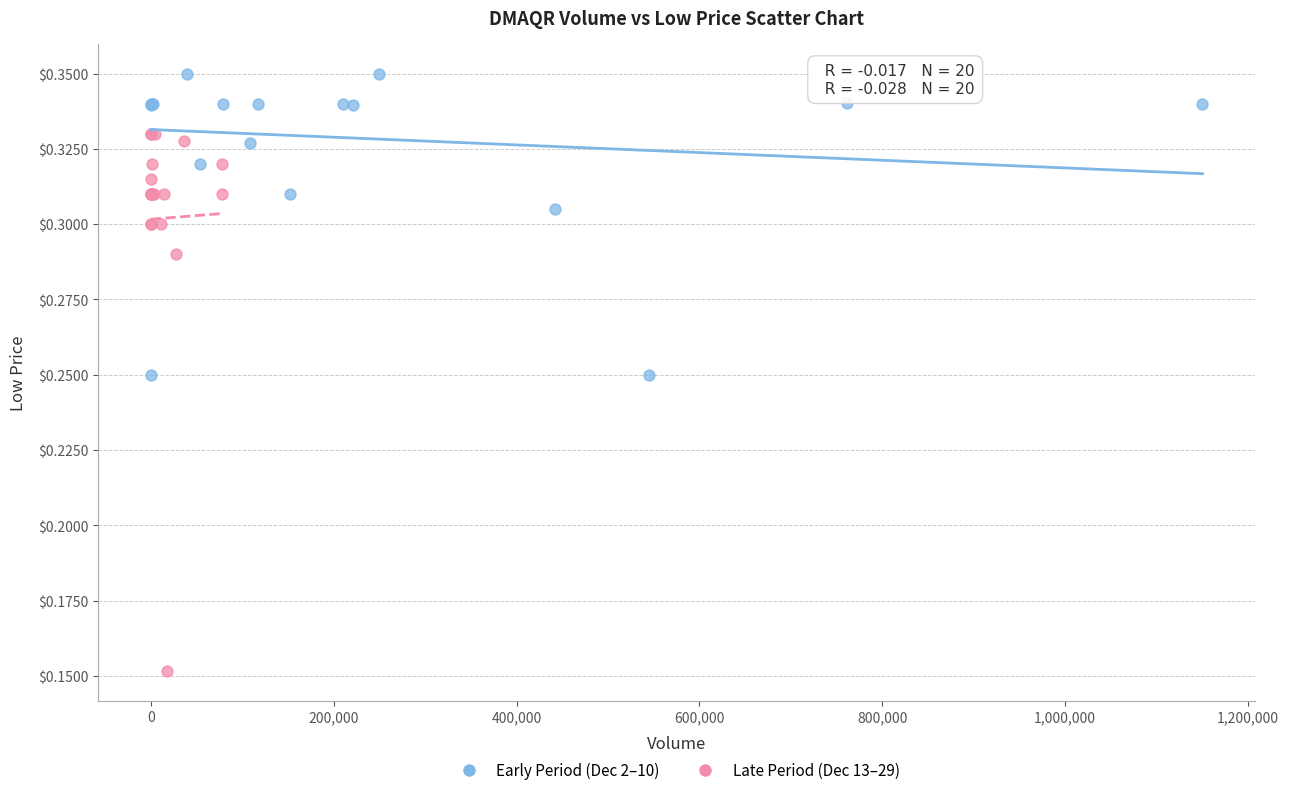

Which series contains the lowest Y value?

Late Period (Dec 13–29)